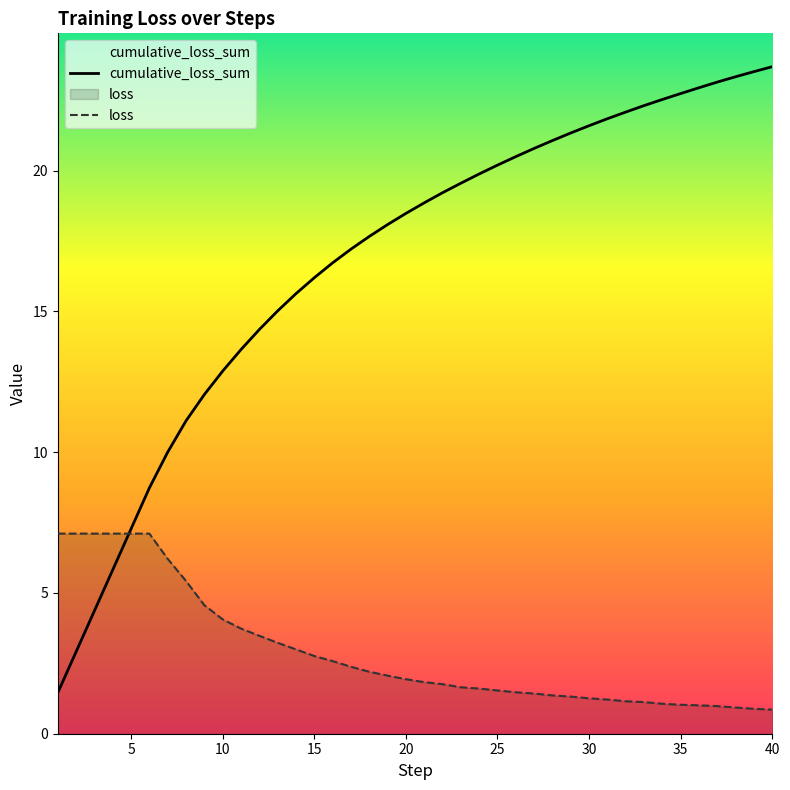

Which series has the largest range (max minus min)?

cumulative_loss_sum